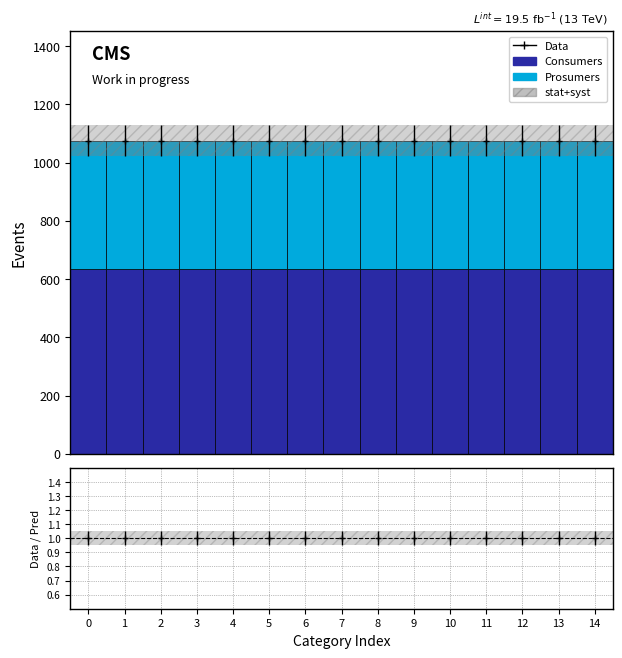

Which series has the widest spread of values?

Consumers